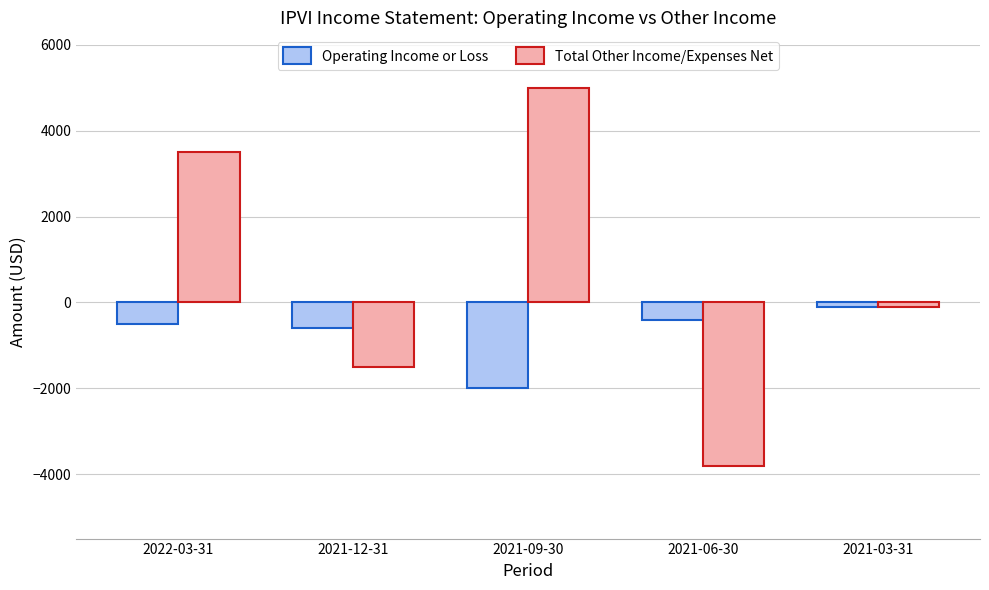

Reading left to right, extract all data points from this chart.

Operating Income or Loss: -500	-600	-2000	-400	-100
Total Other Income/Expenses Net: 3500	-1500	5000	-3800	-100